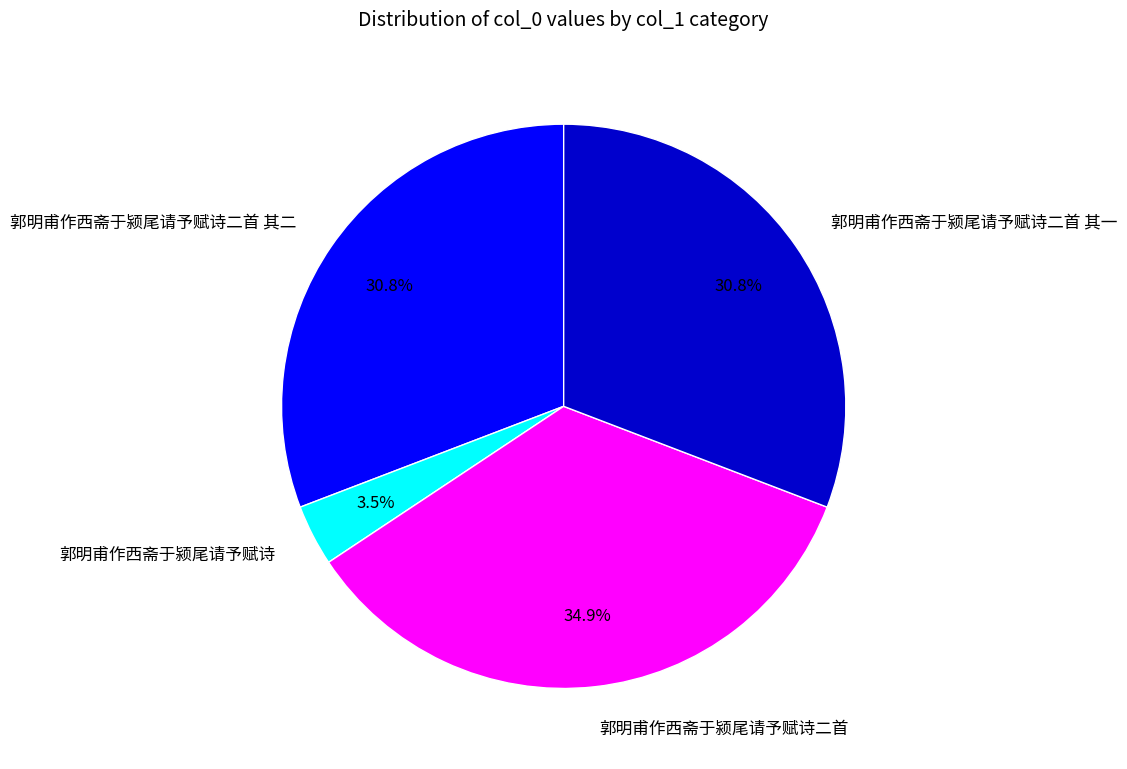

How many slices are in this pie chart?

4